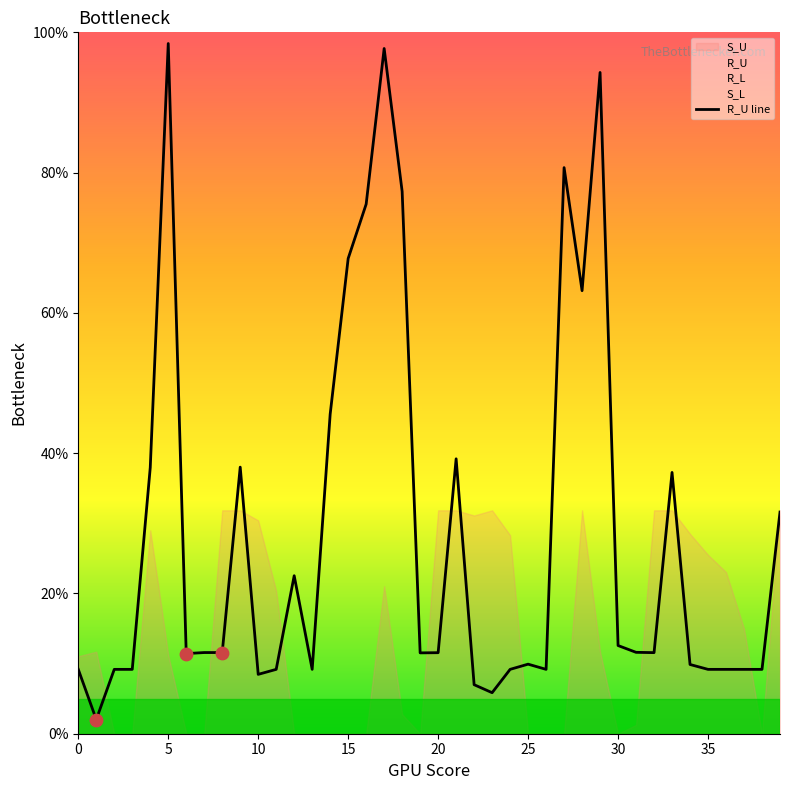

What is the change in value from 17 to 33?

-60.4